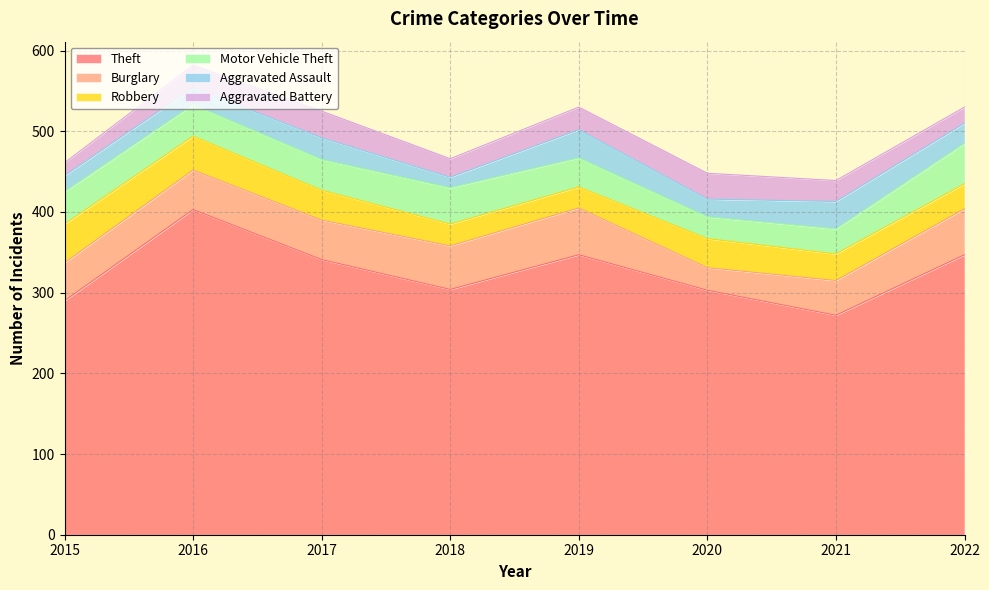

Between 2019 and 2020, which series saw the biggest shift?

Theft